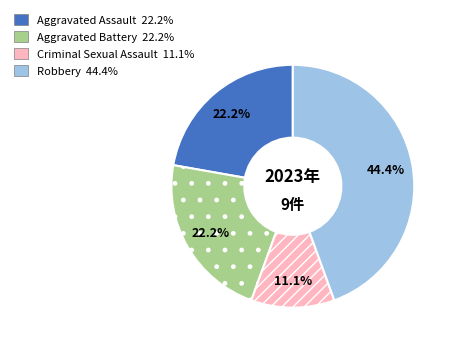

Do Aggravated Assault and Criminal Sexual Assault together represent more than half of the pie?

No